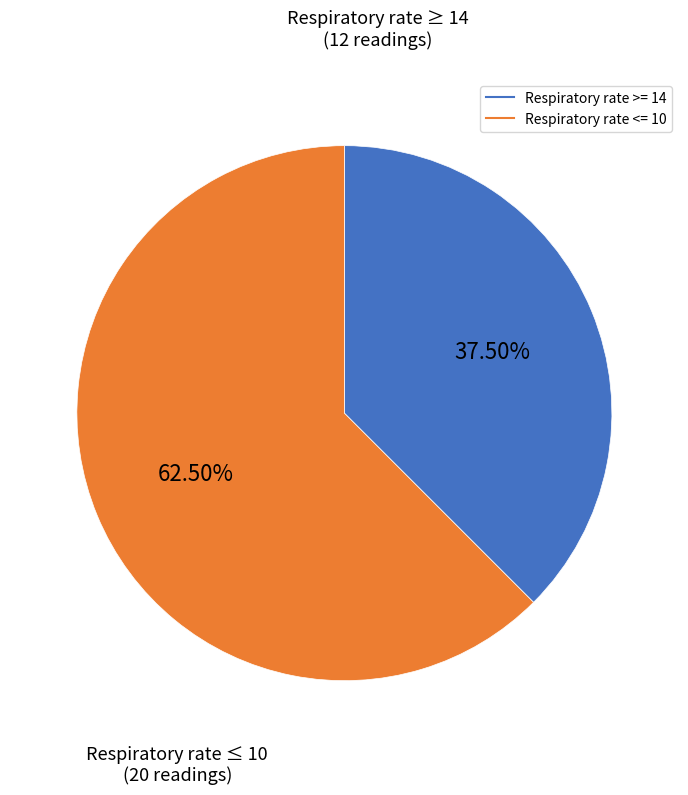

Is there a majority slice in this chart?

Yes